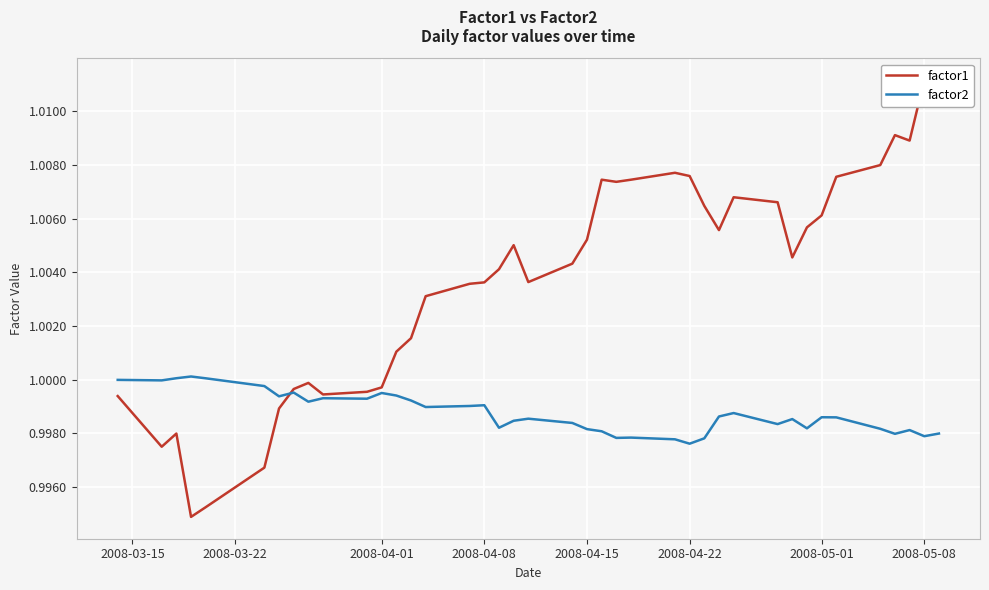

How many lines are shown in the chart?

2